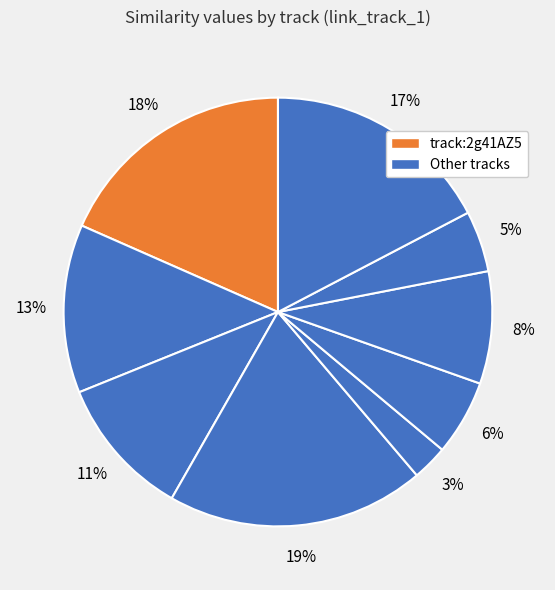

How many slices are in this pie chart?

9